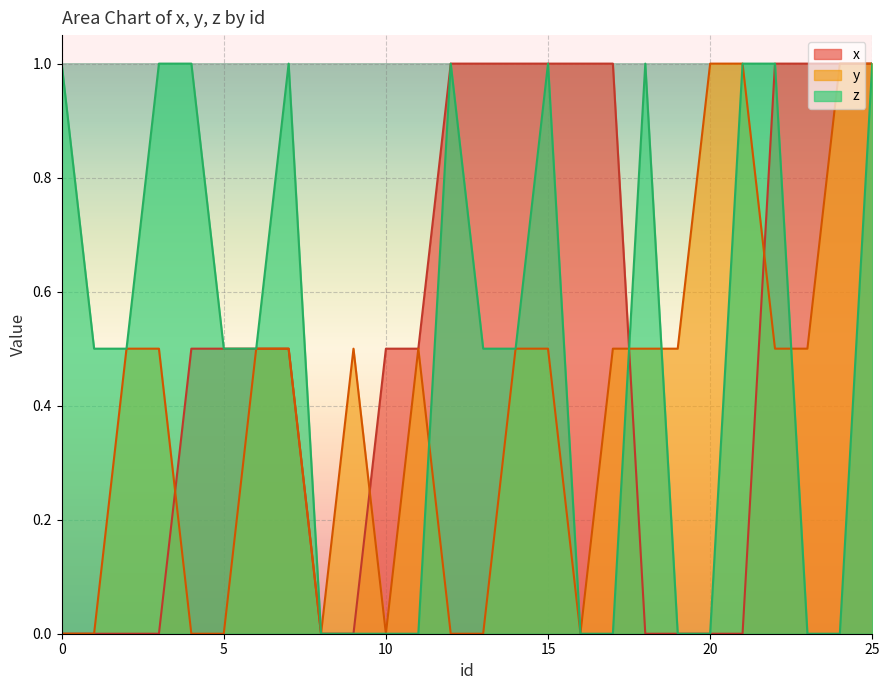

Reading left to right, transcribe all the data shown in this chart.

x: 0=0.0	1=0.0	2=0.0	3=0.0	4=0.5	5=0.5	6=0.5	7=0.5	8=0.0	9=0.0	10=0.5	11=0.5	12=1.0	13=1.0	14=1.0	15=1.0	16=1.0	17=1.0	18=0.0	19=0.0	20=0.0	21=0.0	22=1.0	23=1.0	24=1.0	25=1.0
y: 0=0.0	1=0.0	2=0.5	3=0.5	4=0.0	5=0.0	6=0.5	7=0.5	8=0.0	9=0.5	10=0.0	11=0.5	12=0.0	13=0.0	14=0.5	15=0.5	16=0.0	17=0.5	18=0.5	19=0.5	20=1.0	21=1.0	22=0.5	23=0.5	24=1.0	25=1.0
z: 0=1.0	1=0.5	2=0.5	3=1.0	4=1.0	5=0.5	6=0.5	7=1.0	8=0.0	9=0.0	10=0.0	11=0.0	12=1.0	13=0.5	14=0.5	15=1.0	16=0.0	17=0.0	18=1.0	19=0.0	20=0.0	21=1.0	22=1.0	23=0.0	24=0.0	25=1.0